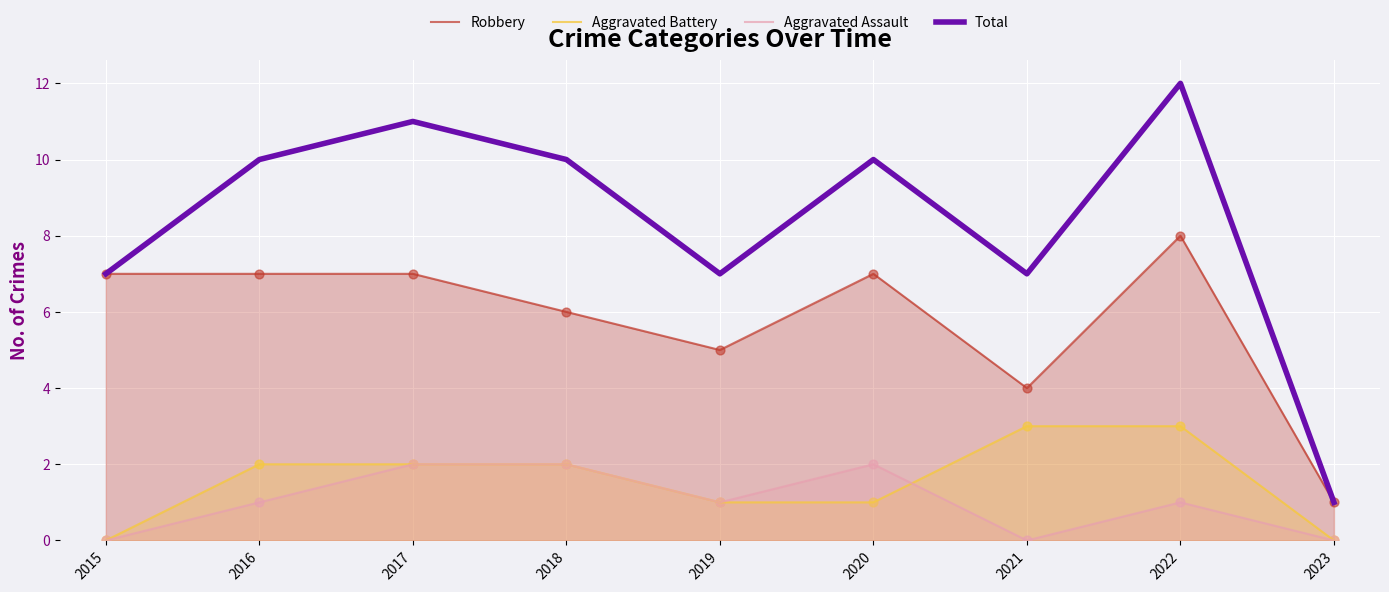

Which series has the widest spread of Y values?

Total